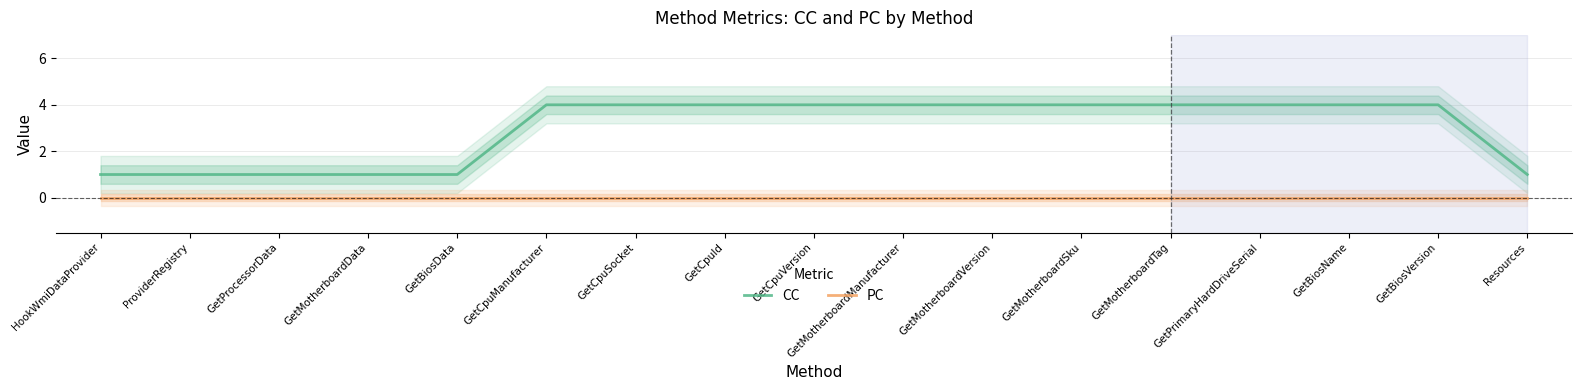

What is the total value across all series at HookWmiDataProvider?

1